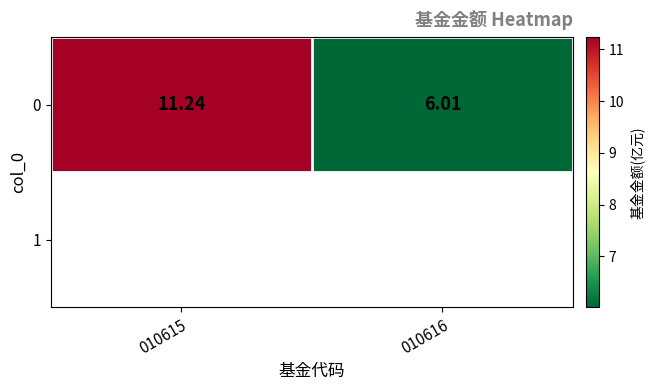

What is the maximum value shown in the chart?

11.2